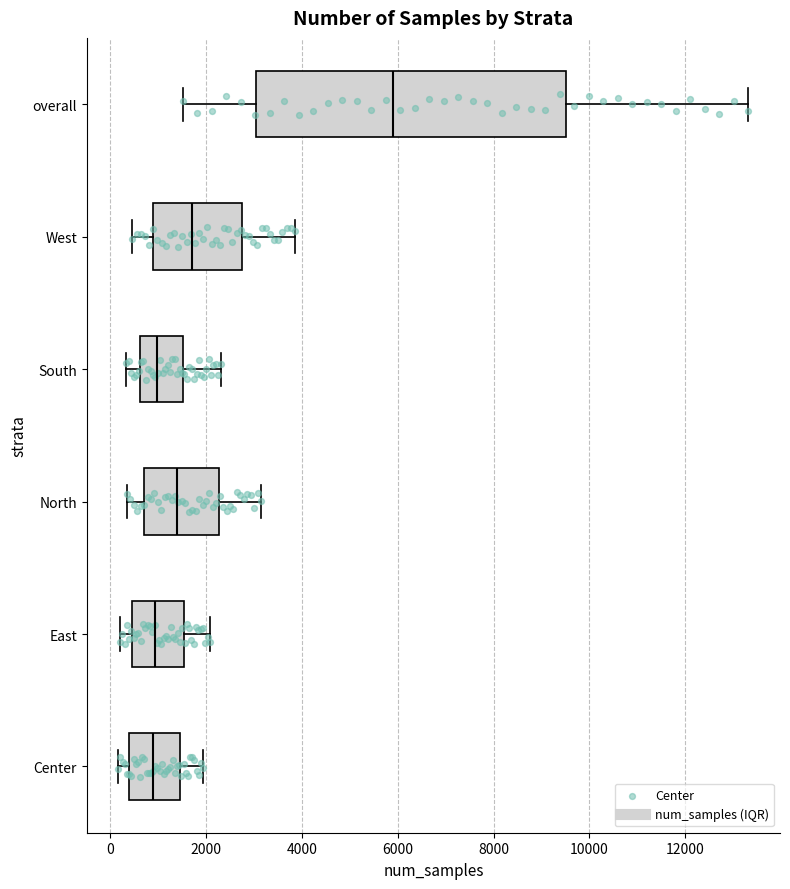

Where does the right whisker of the box for East end on the x-axis? The values are not printed on the chart, so give them approximately, as read against the axis.

2000